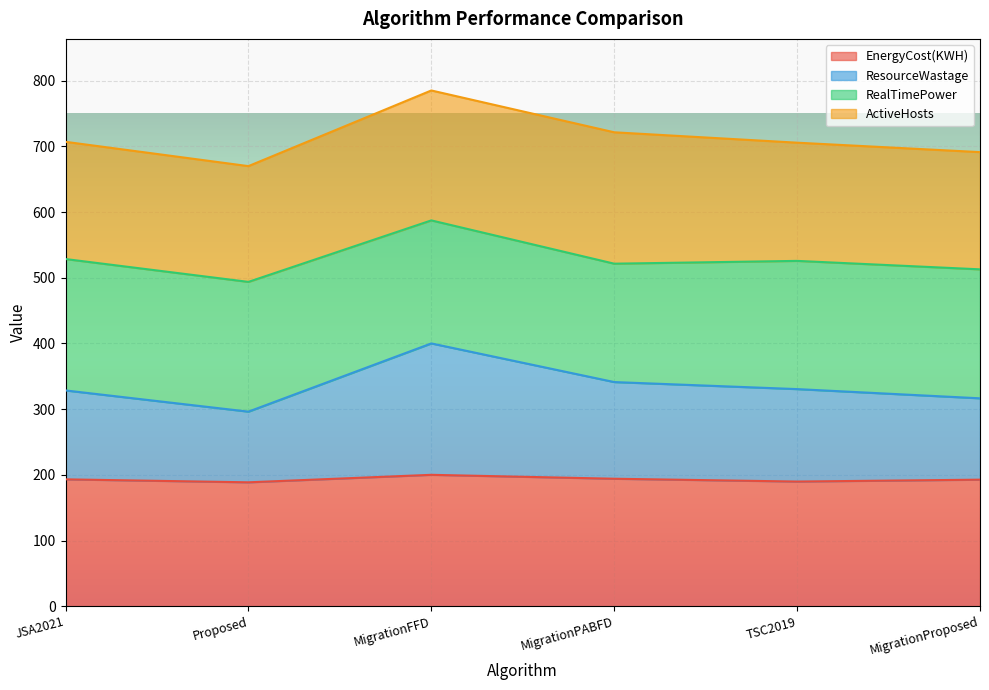

What is the label of the 3rd point from the right?

MigrationPABFD